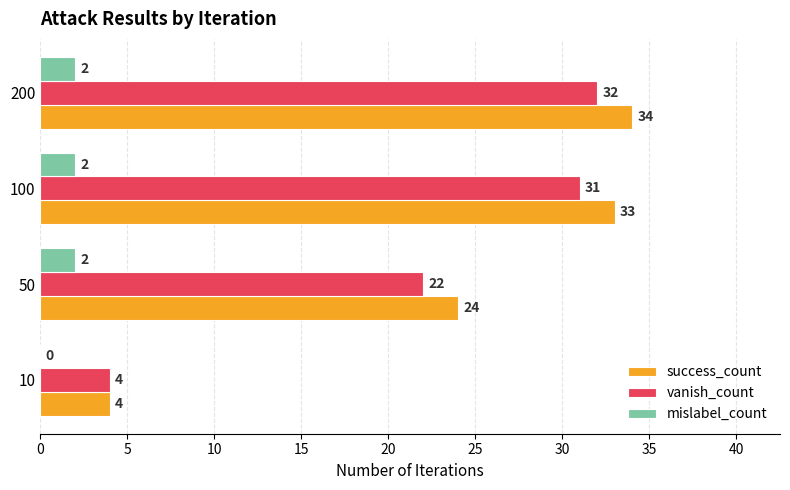

Which series has the largest range (max minus min)?

success_count